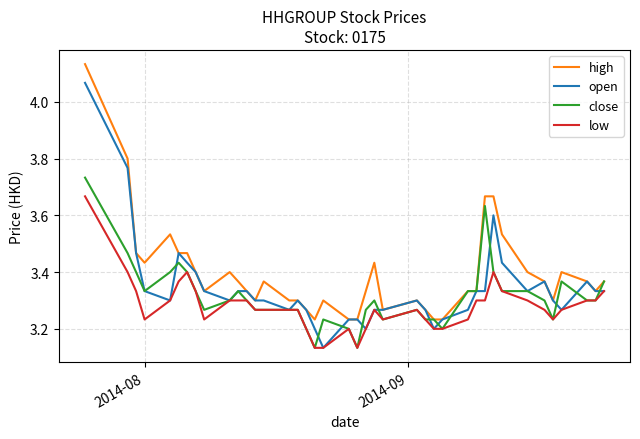

How many lines are shown in the chart?

4